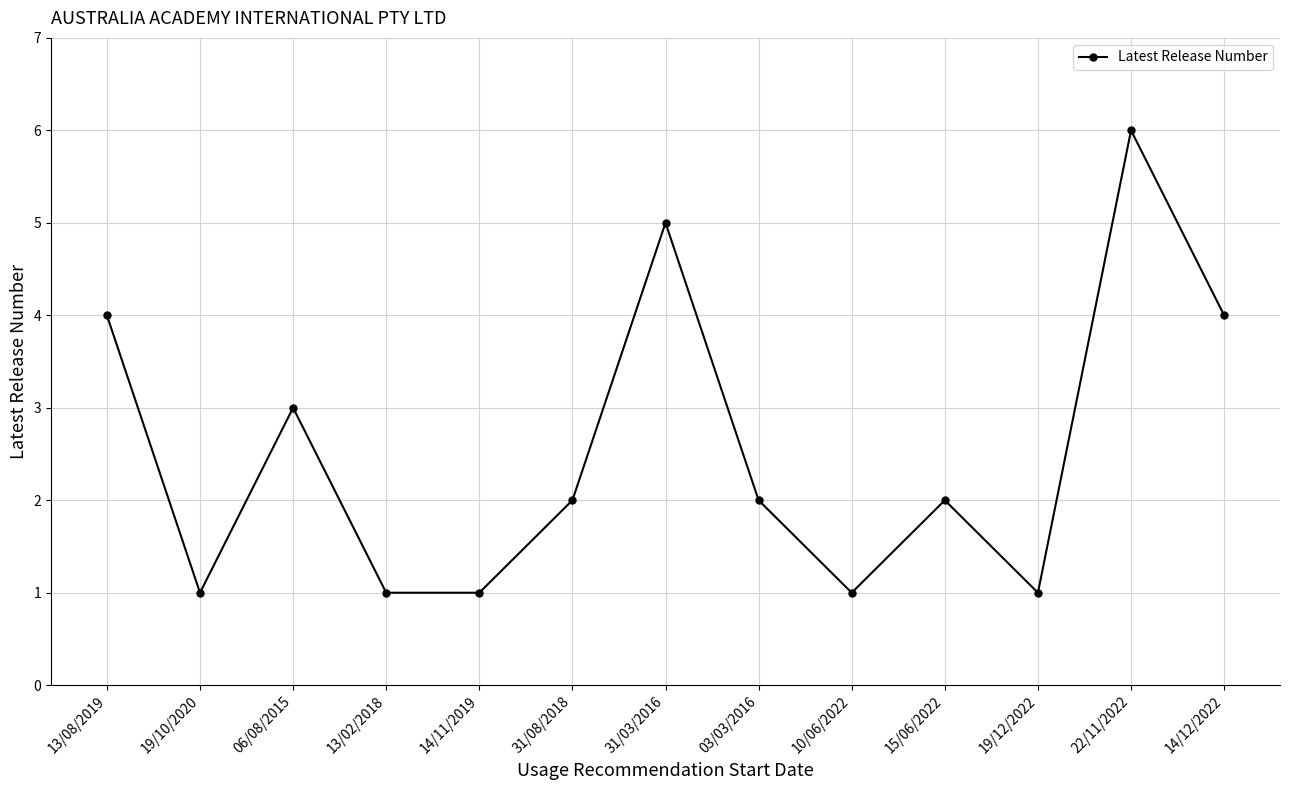

What is the sum of all values?

33